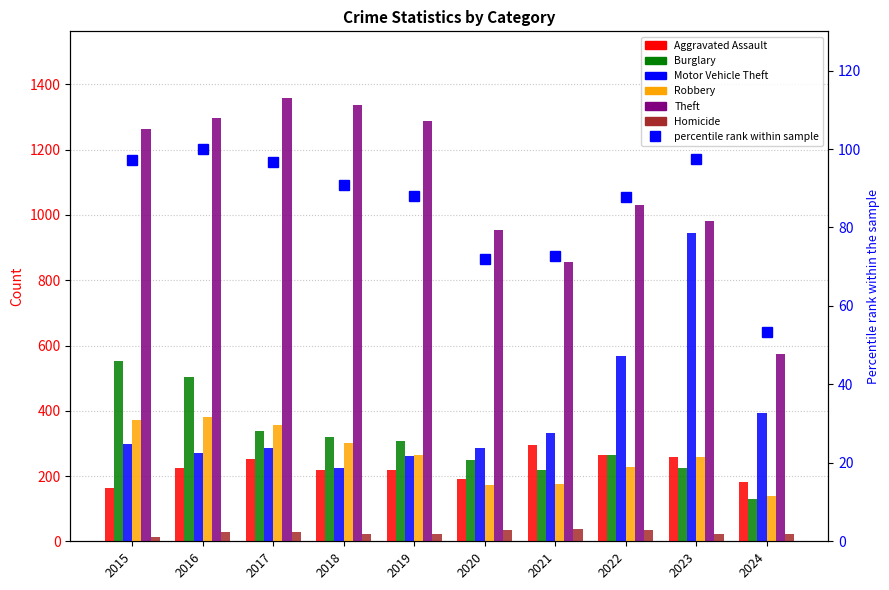

How many values in the Motor Vehicle Theft series exceed 299?

4